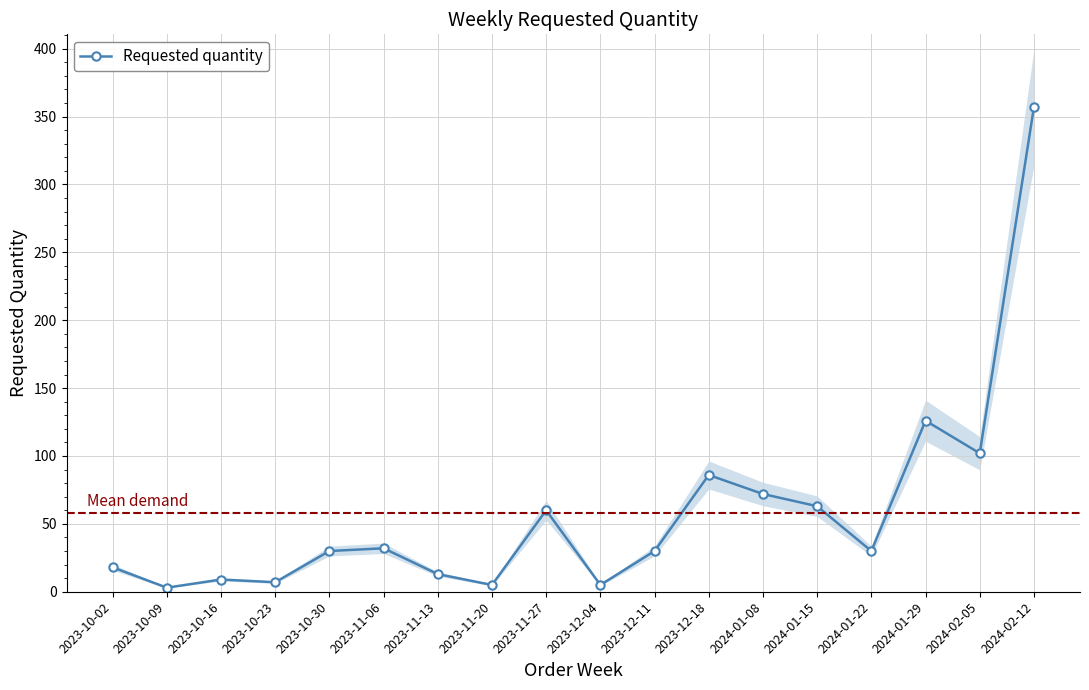

Reading left to right, extract all data points from this chart.

18	3	9	7	30	32	13	5	60	5	30	86	72	63	30	126	102	357